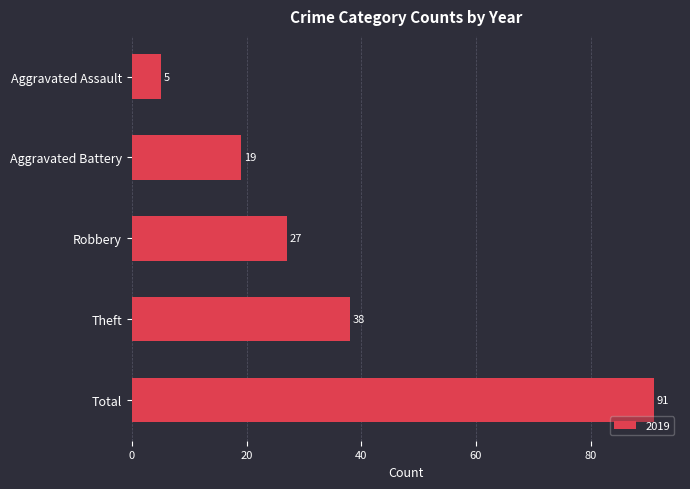

What is the label of the 2nd bar from the top?

Aggravated Battery